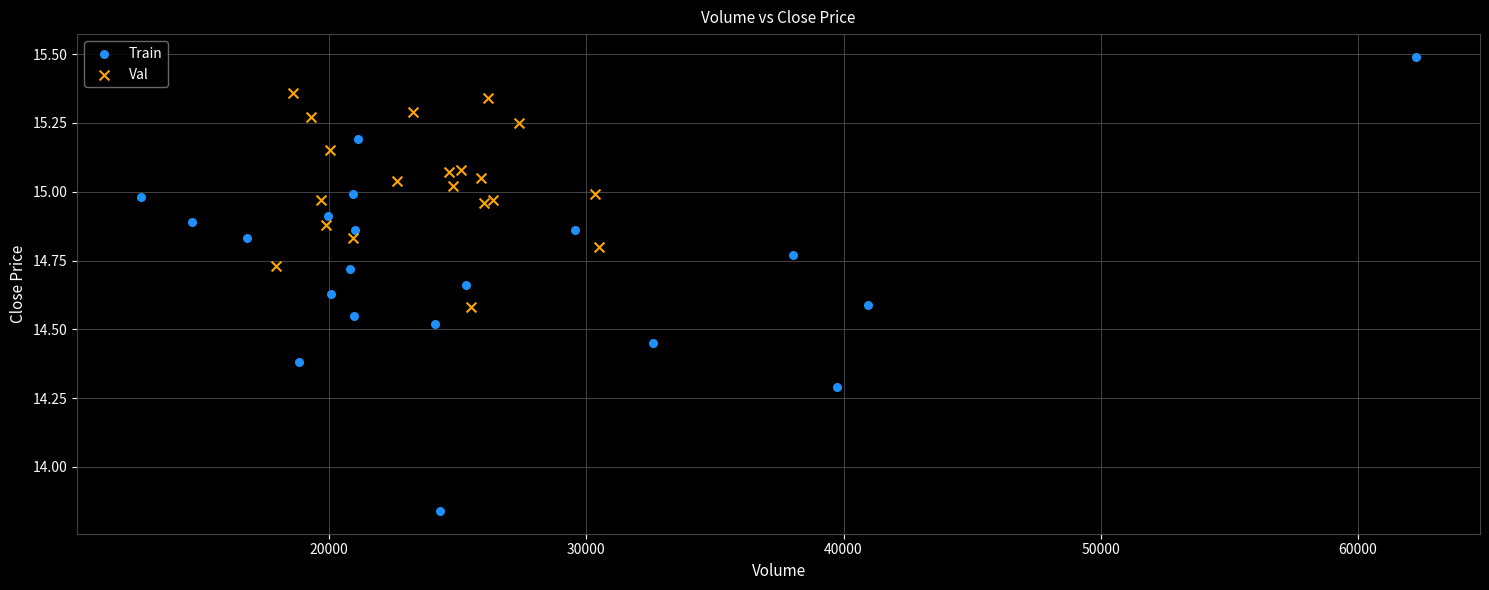

Which series has the widest spread of Y values?

Train